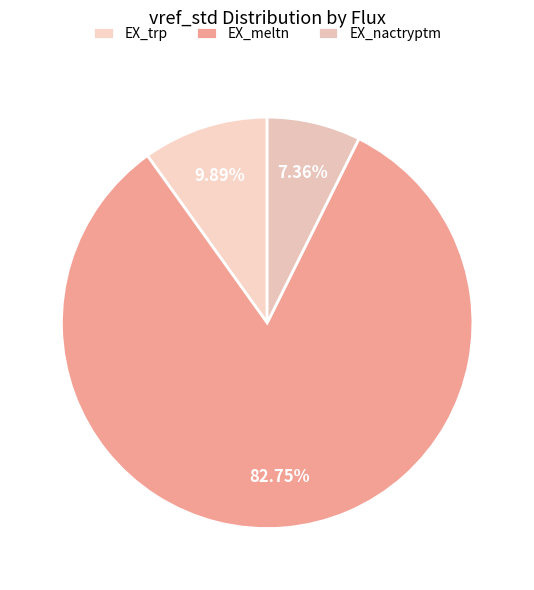

To the nearest percent, what is the difference between the largest and smallest slice percentages?

75%